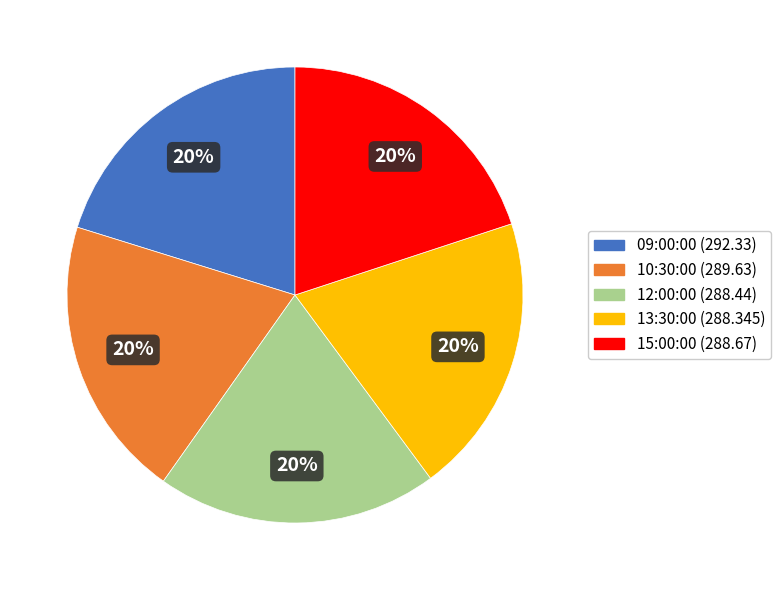

What is the ratio of the value at 15:00:00 to the value at 12:00:00?

1.0